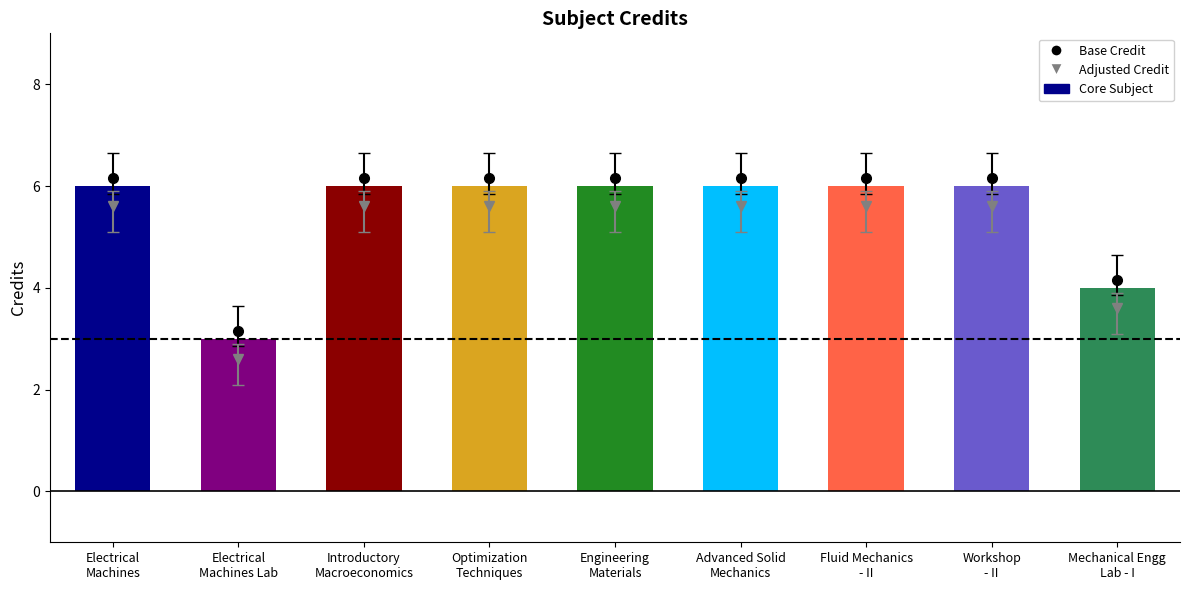

What is the greatest value displayed?

6